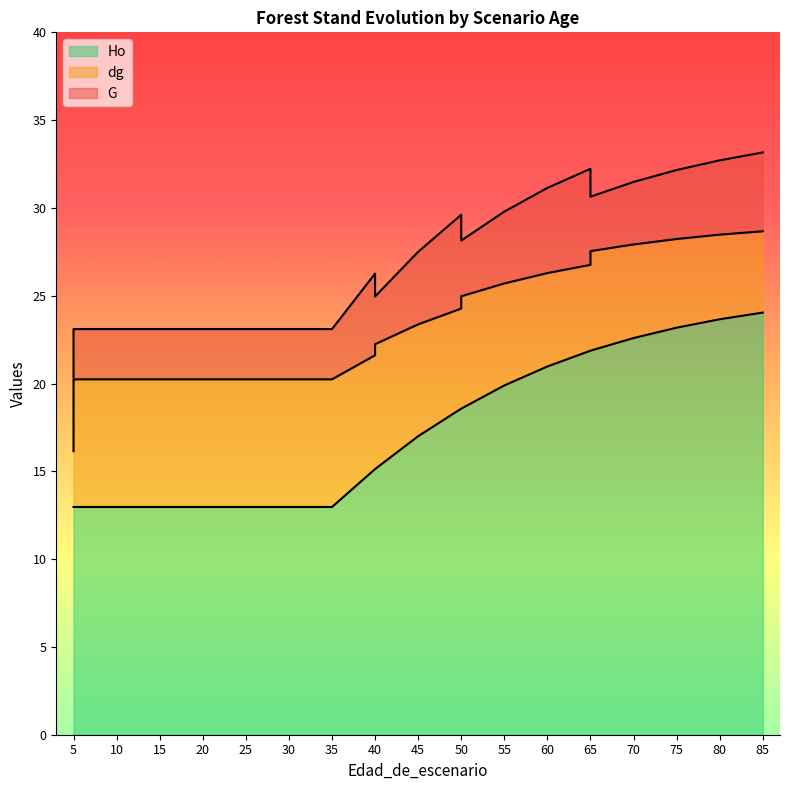

The G series shows 39.6 at 5. True or false?

False